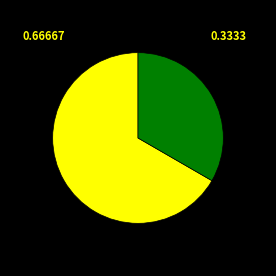

Does any single category account for the majority?

Yes